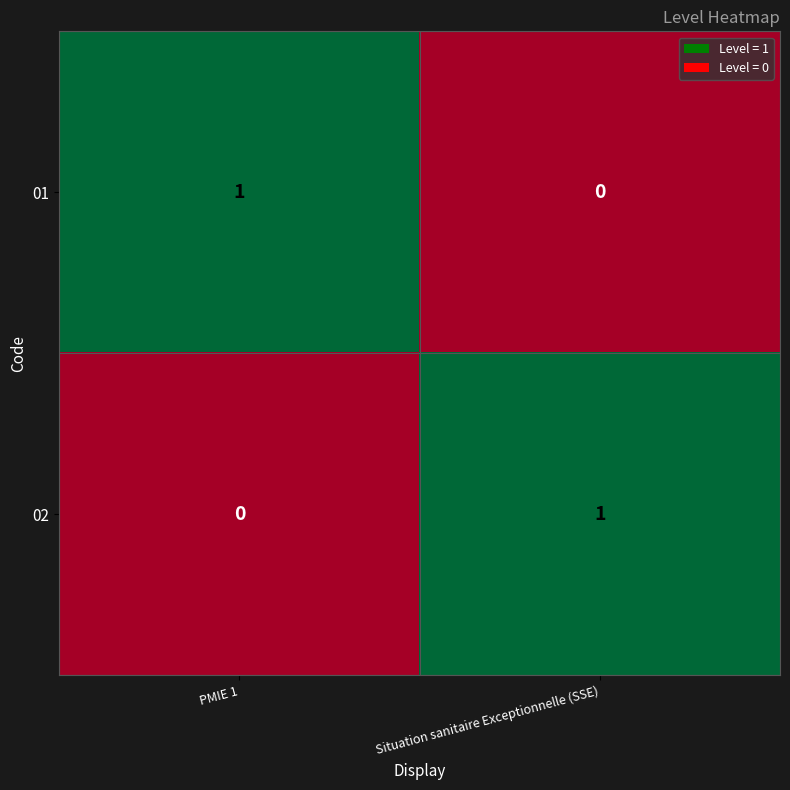

Which category has the lowest value in the 01 series?

Situation sanitaire Exceptionnelle (SSE)